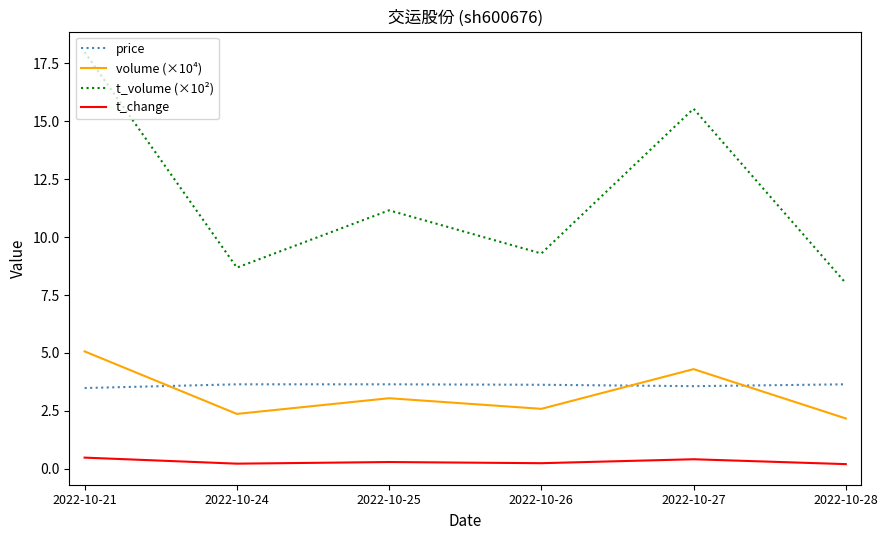

What is the difference between the maximum and second lowest values in the t_change series?

0.3